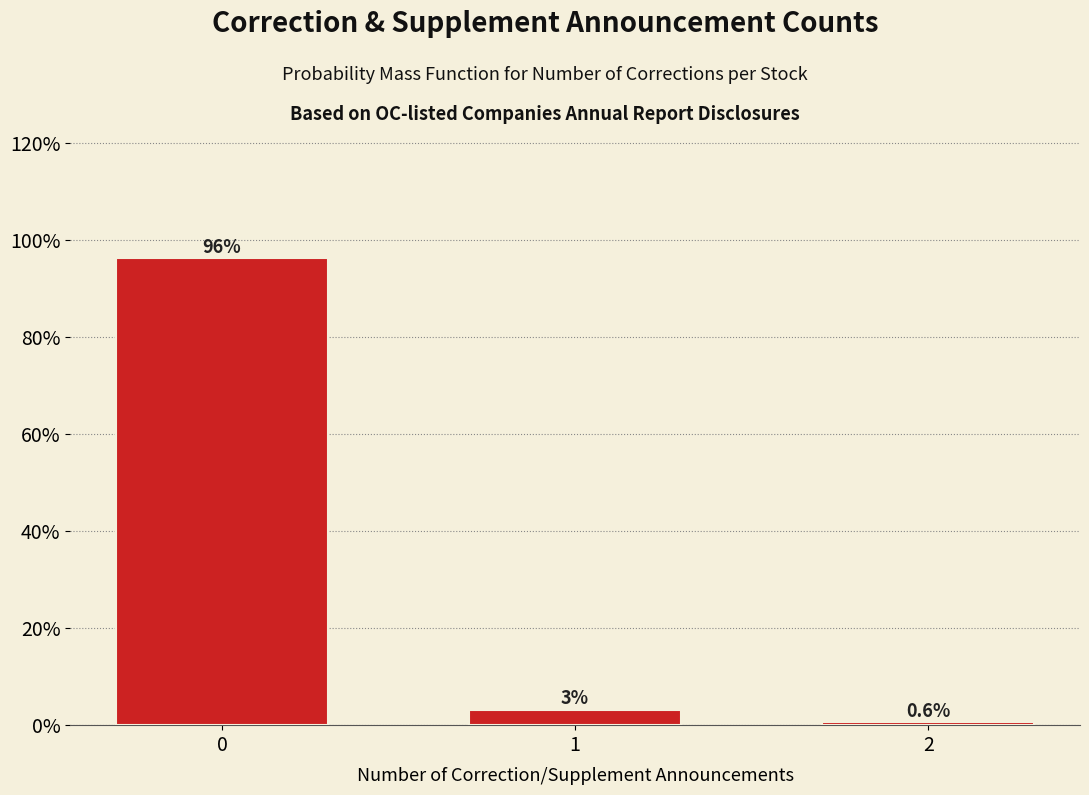

Does the chart contain any negative values?

No